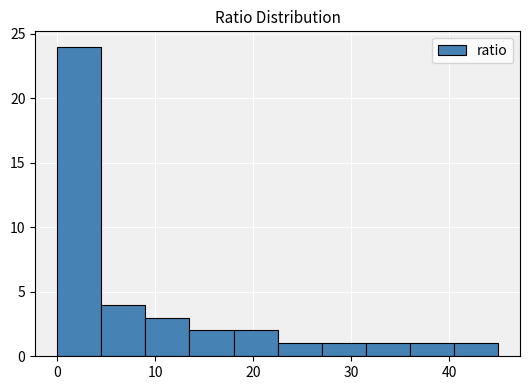

How tall is the bar that spans 18.0 to 22.5 on the x-axis? Neither the bar edges nor the heights are printed on the chart, so give them approximately, as read against the axes.

2